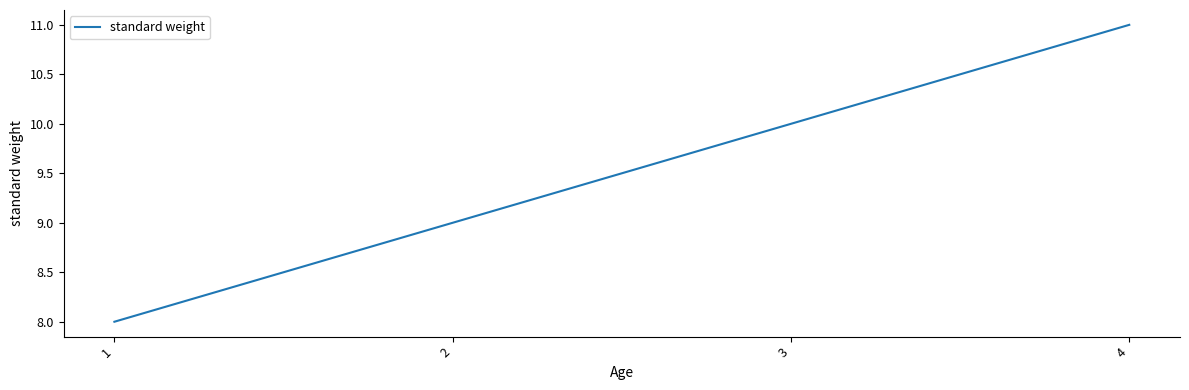

Reading left to right, extract all data points from this chart.

8	9	10	11